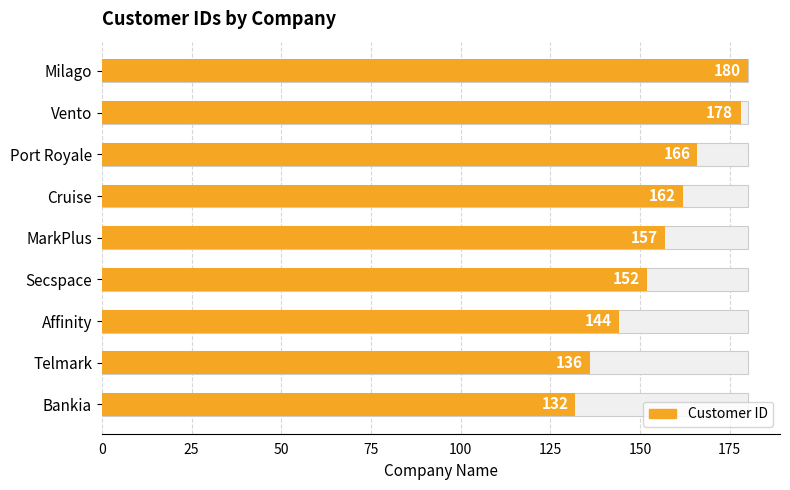

What is the change in value from Secspace to Vento?

+26